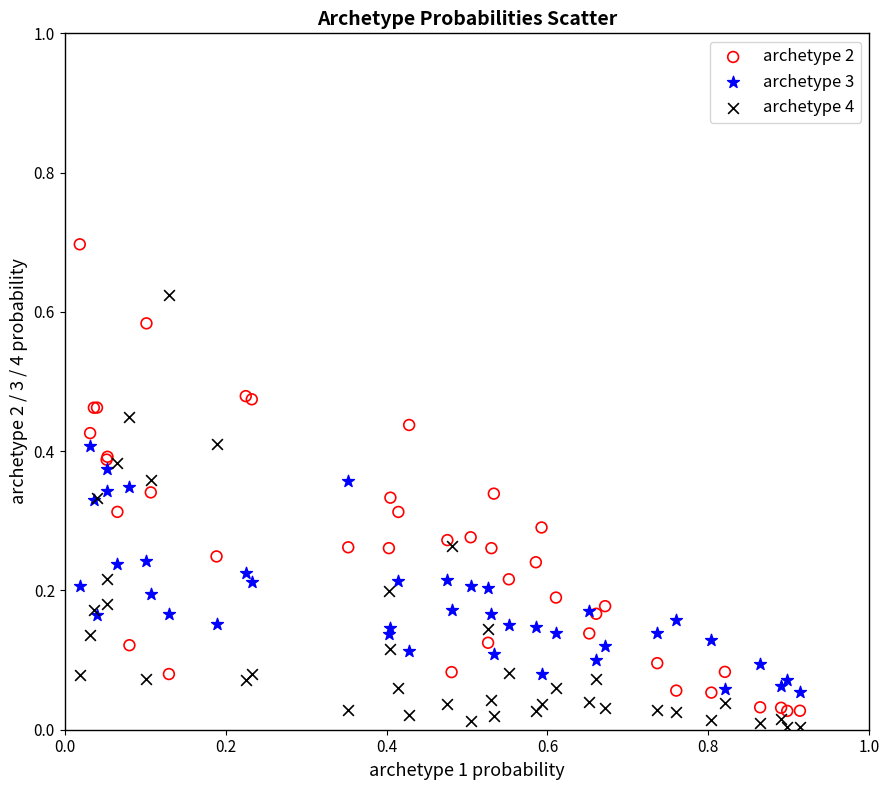

What are all the series names shown in the legend?

archetype 2, archetype 3, archetype 4